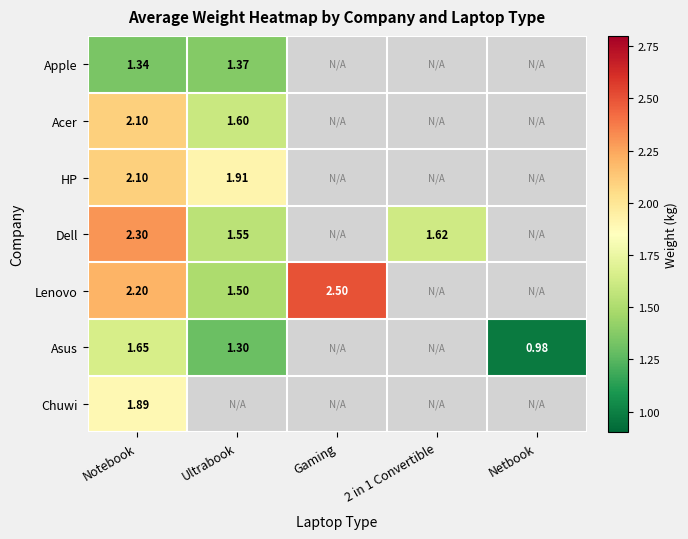

Which series has the widest spread of values?

Lenovo